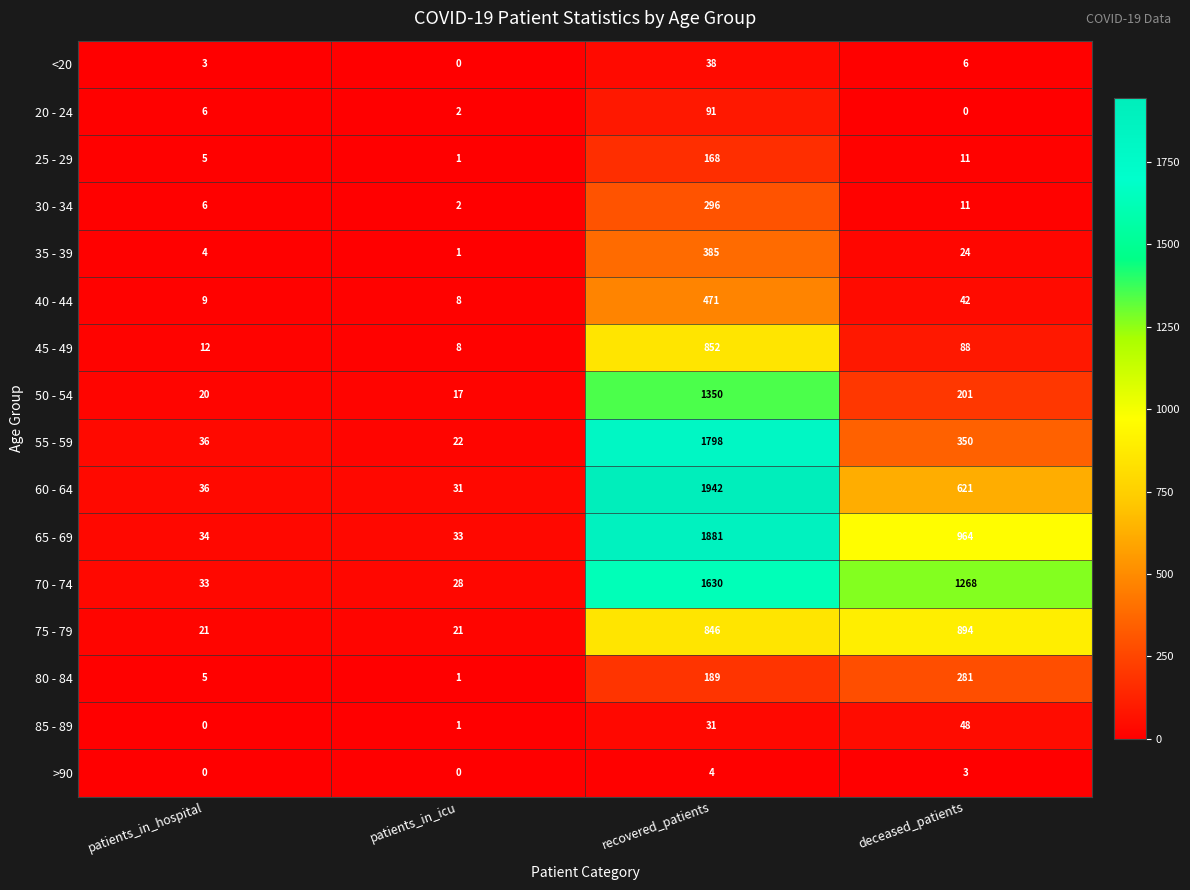

What is the sum of all 30 - 34 values?

315